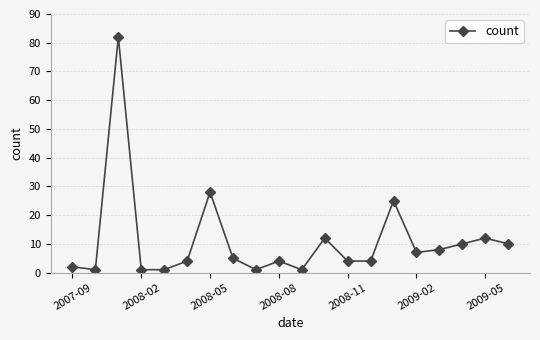

Reading right to left, what are all the values shown in this chart?

10	12	10	8	7	25	4	4	12	1	4	1	5	28	4	1	1	82	1	2